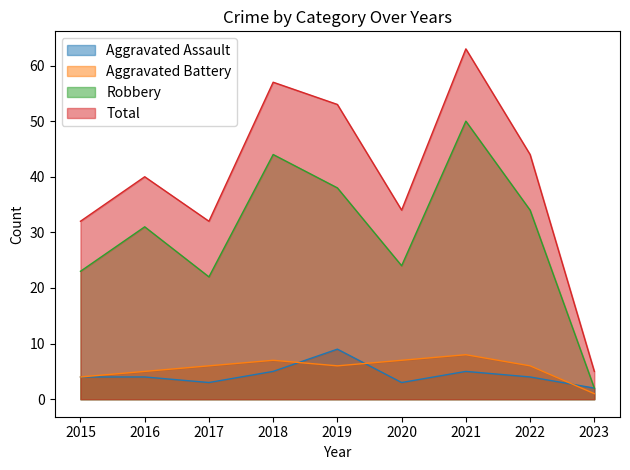

Does the chart have visible grid lines?

No